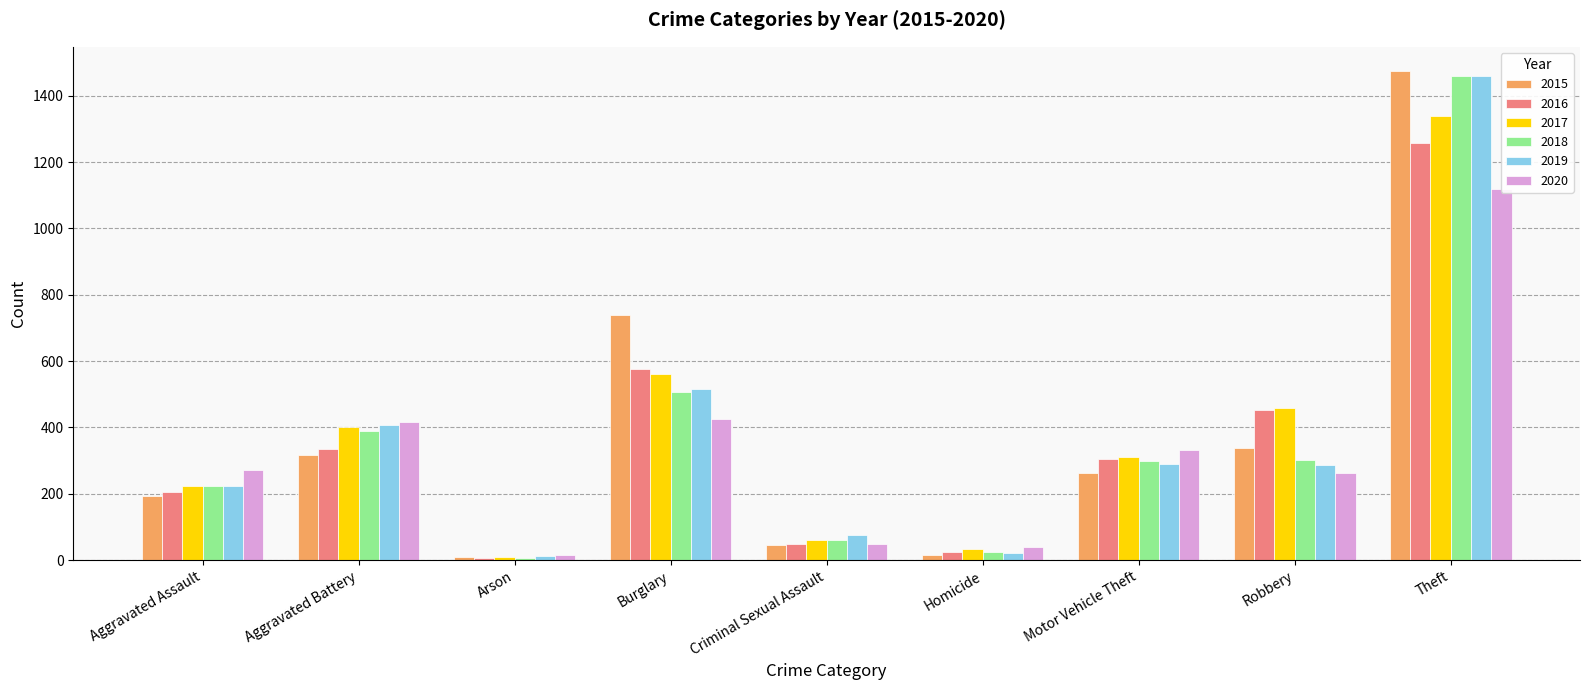

Which series changed the most between Aggravated Battery and Motor Vehicle Theft?

2019